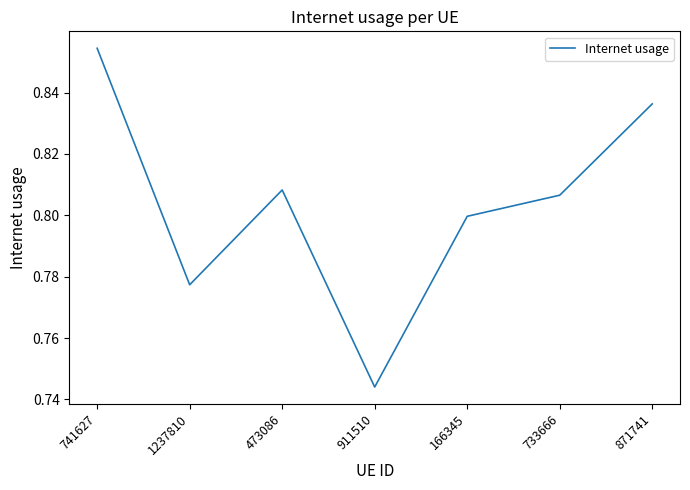

What position from the right is 733666?

2